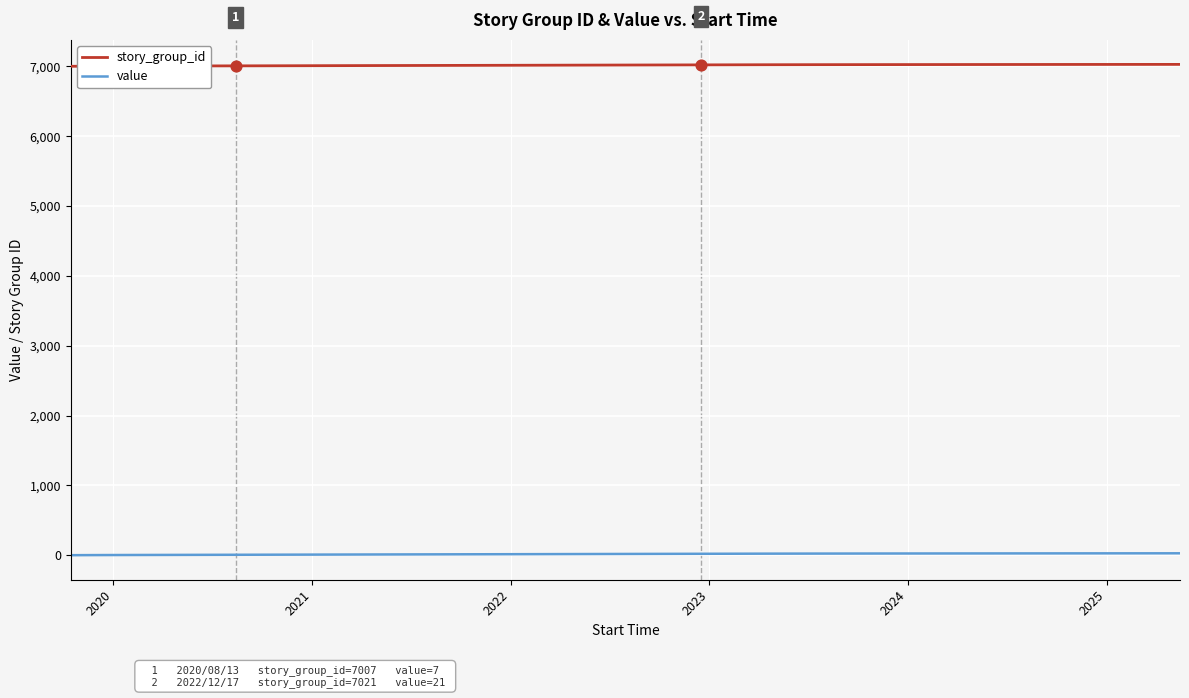

True or false: value and story_group_id intersect in this chart.

False